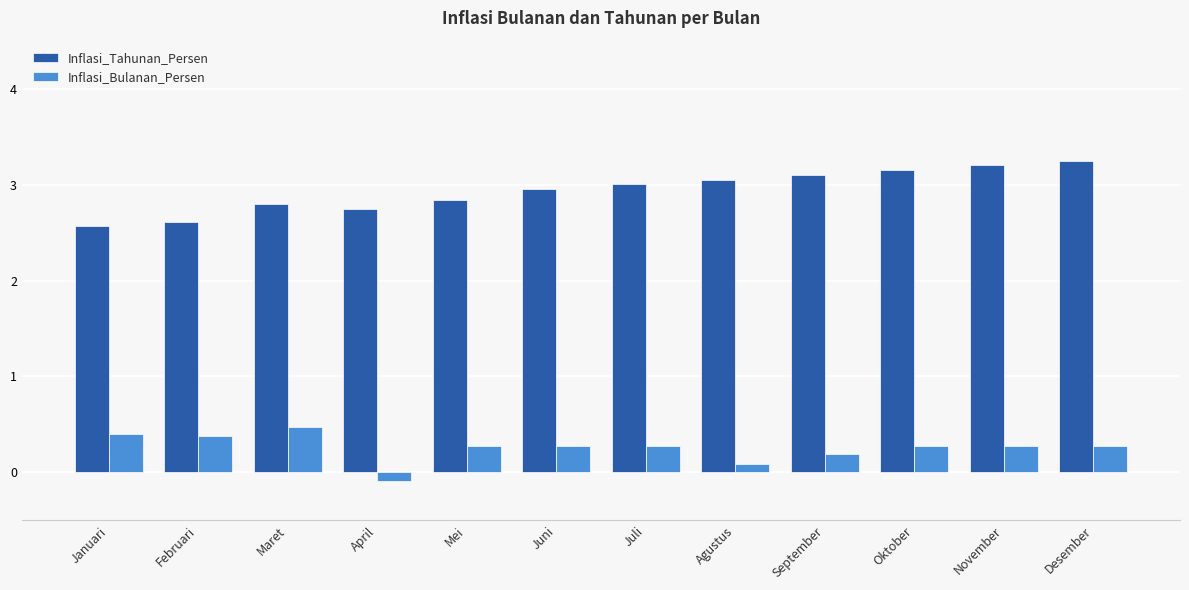

What is the label of the 12th bar from the right?

Januari